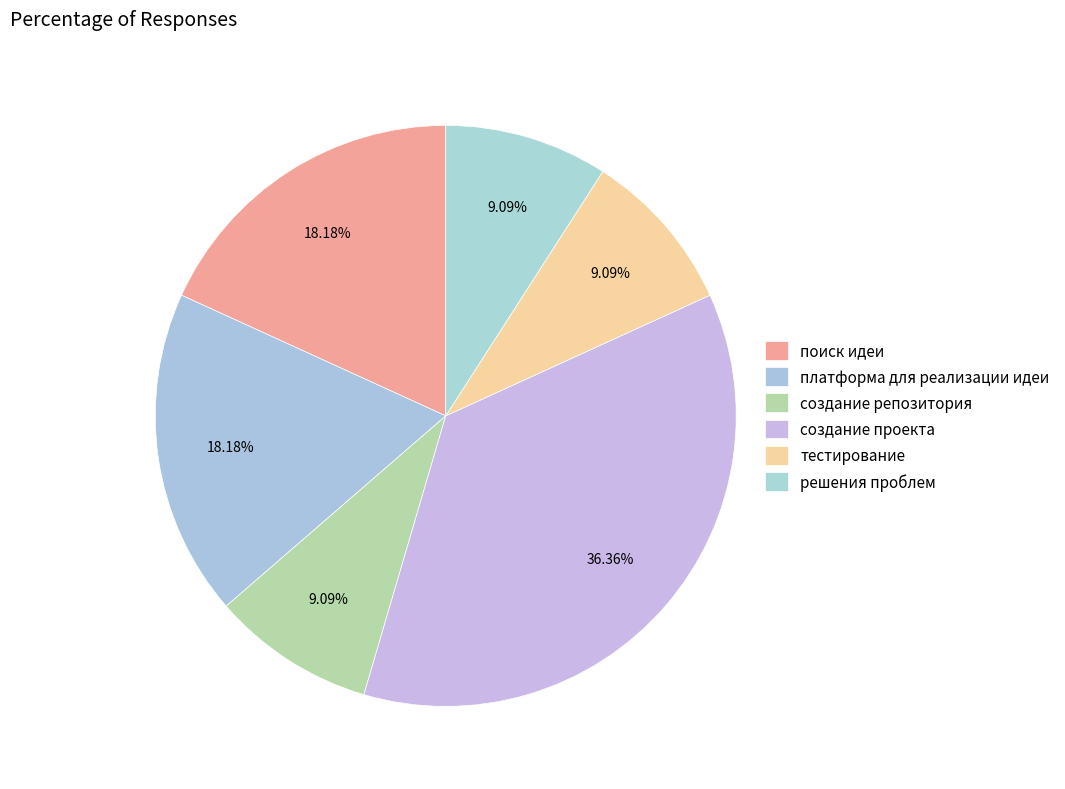

What percentage is the создание репозитория slice, to the nearest percent?

9%